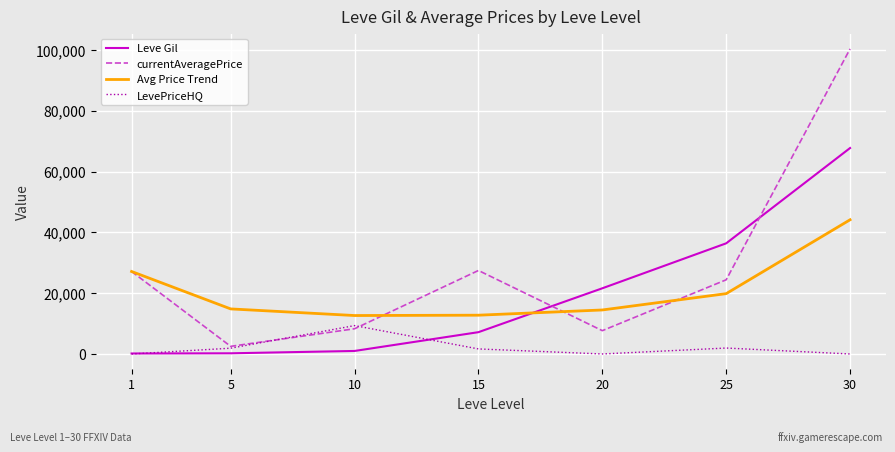

True or false: Leve Gil has more than 2 points higher than both neighbors.

False